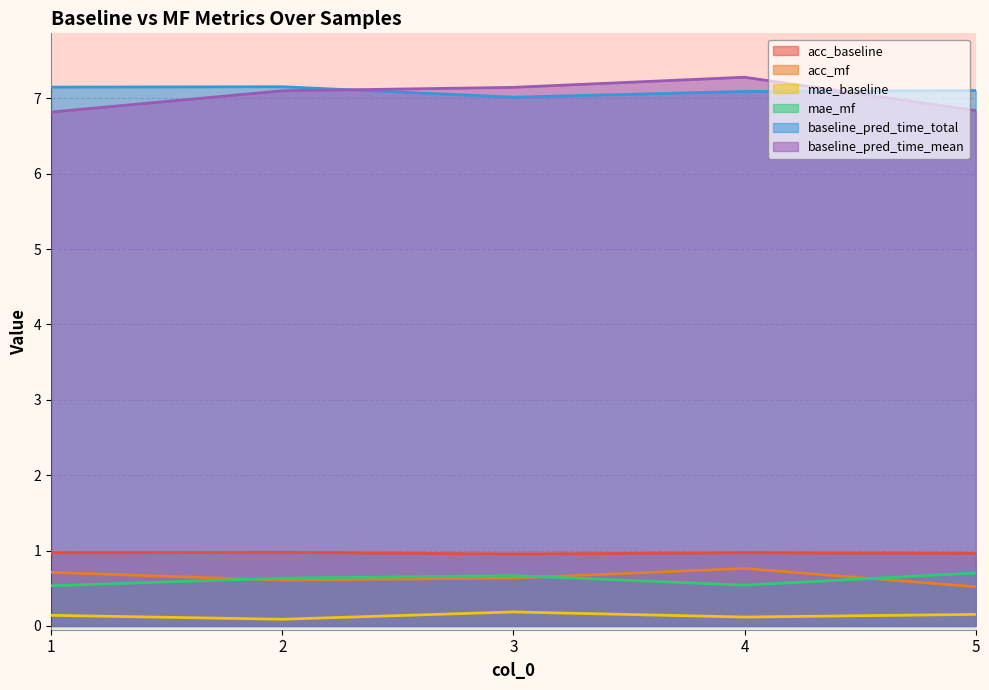

What is the average value of the acc_mf series?

0.6